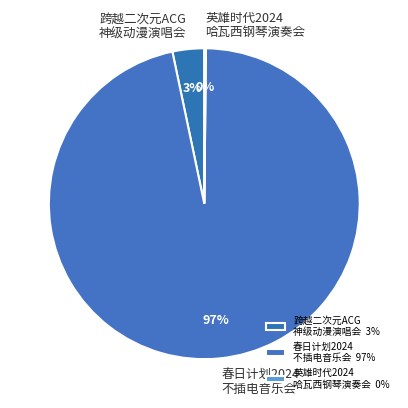

Between 跨越二次元ACG 神级动漫演唱会 and 春日计划2024 不插电音乐会, which is larger?

春日计划2024 不插电音乐会